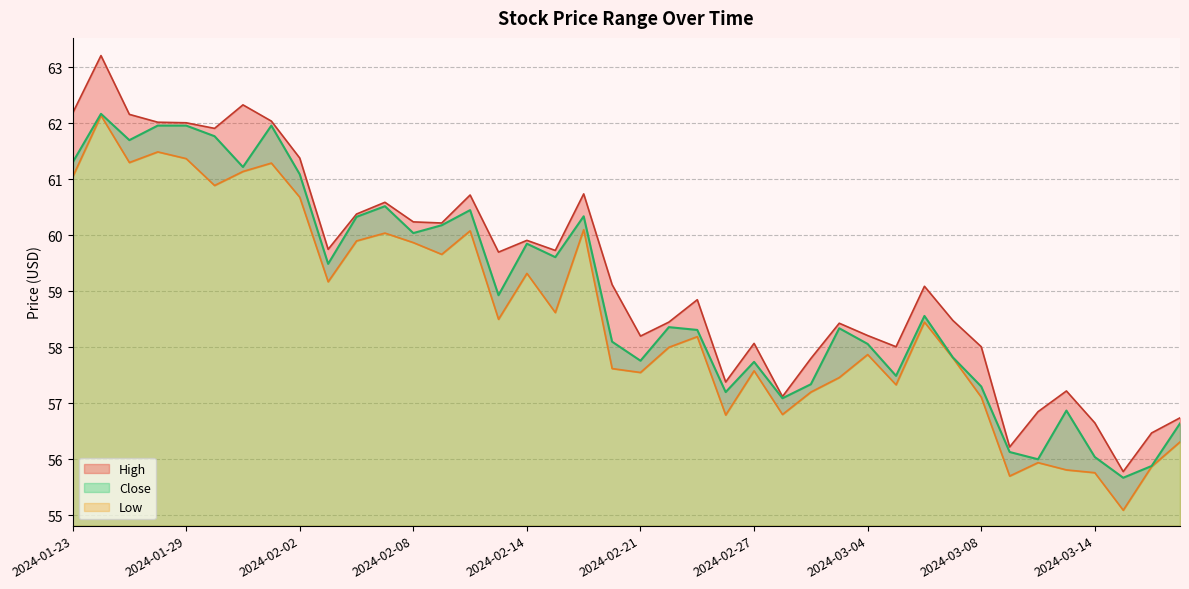

Rank the series by their maximum value, from lowest to highest.

Low, Close, High